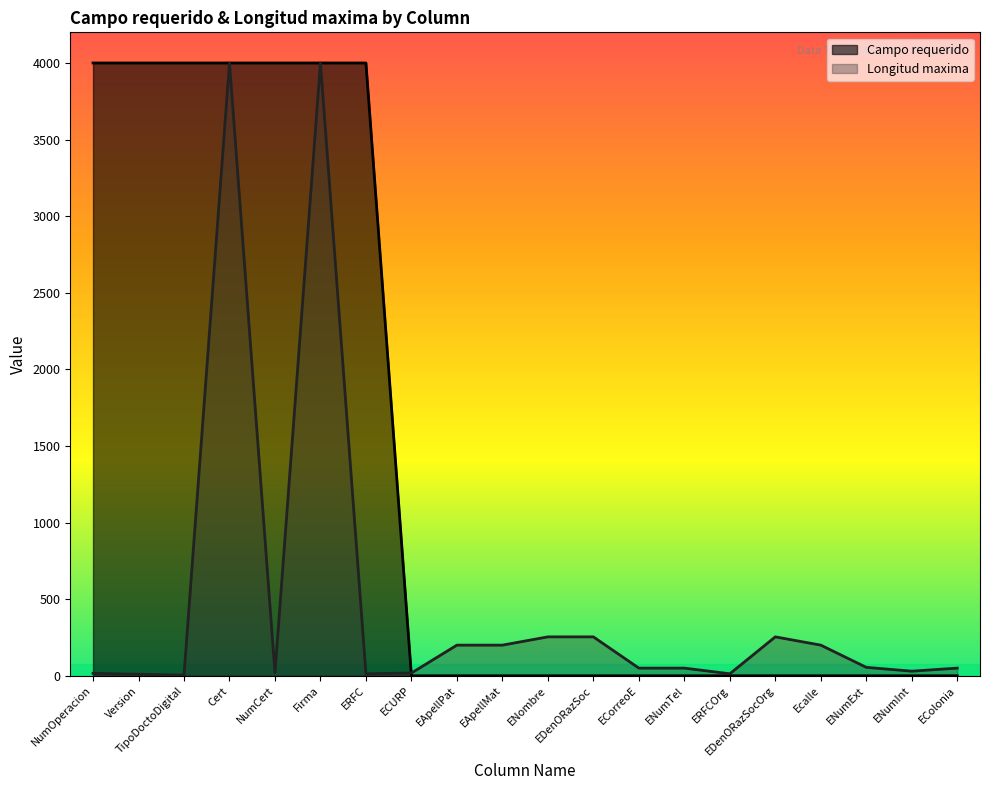

True or false: Campo requerido has more than 1 interior local peaks.

False